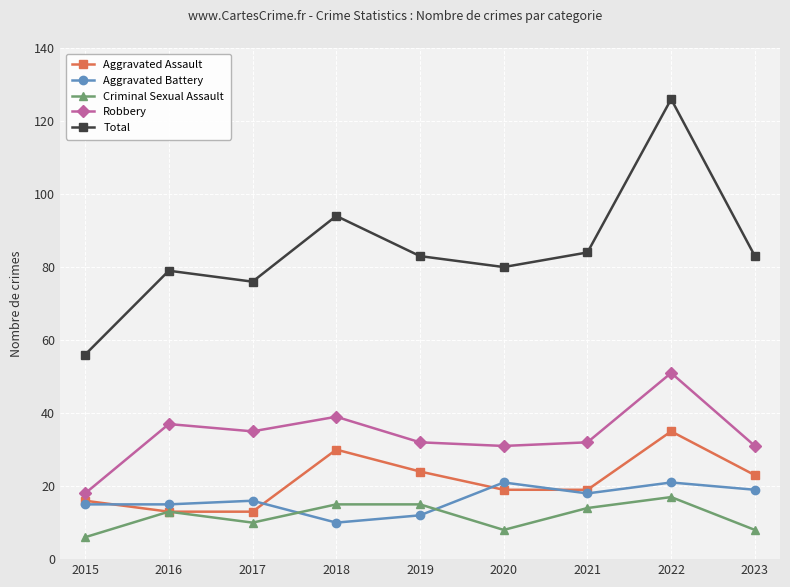

At how many categories does at least one series exceed 37?

9